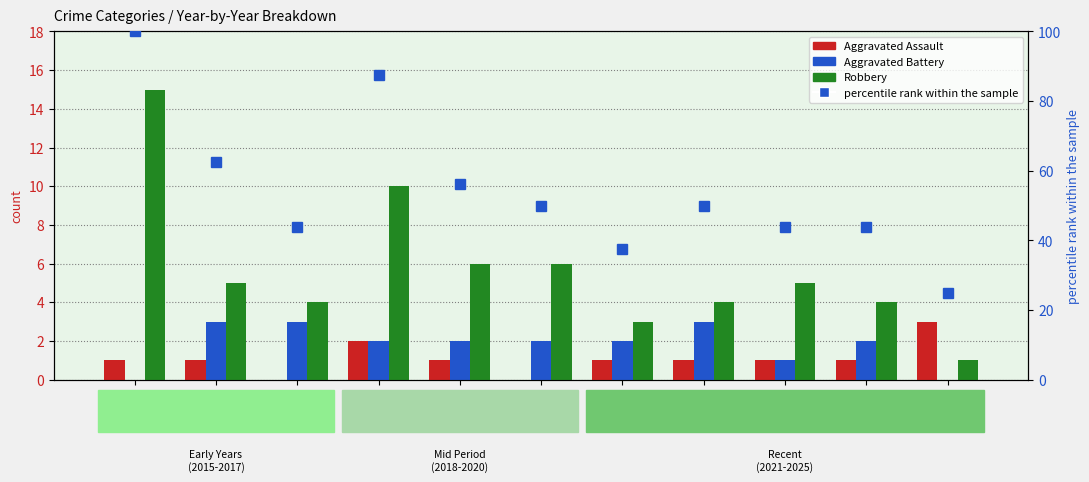

Rank the series by their maximum value, from lowest to highest.

Aggravated Assault, Aggravated Battery, Robbery, percentile rank within the sample